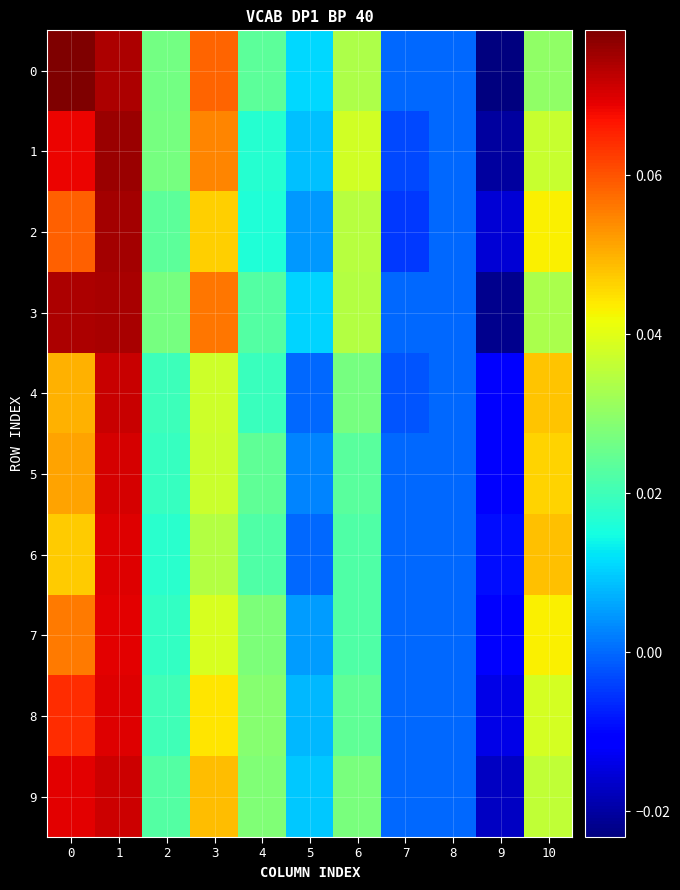

Reading right to left, list all the values displayed in this chart.

0: 10=0.0	9=-0.0	8=0.0	7=0.0	6=0.0	5=0.0	4=0.0	3=0.1	2=0.0	1=0.1	0=0.1
1: 10=0.0	9=-0.0	8=0.0	7=-0.0	6=0.0	5=0.0	4=0.0	3=0.1	2=0.0	1=0.1	0=0.1
2: 10=0.0	9=-0.0	8=0.0	7=-0.0	6=0.0	5=0.0	4=0.0	3=0.0	2=0.0	1=0.1	0=0.1
3: 10=0.0	9=-0.0	8=0.0	7=0.0	6=0.0	5=0.0	4=0.0	3=0.1	2=0.0	1=0.1	0=0.1
4: 10=0.0	9=-0.0	8=0.0	7=-0.0	6=0.0	5=0.0	4=0.0	3=0.0	2=0.0	1=0.1	0=0.0
5: 10=0.0	9=-0.0	8=0.0	7=0.0	6=0.0	5=0.0	4=0.0	3=0.0	2=0.0	1=0.1	0=0.1
6: 10=0.0	9=-0.0	8=0.0	7=0.0	6=0.0	5=0.0	4=0.0	3=0.0	2=0.0	1=0.1	0=0.0
7: 10=0.0	9=-0.0	8=0.0	7=0.0	6=0.0	5=0.0	4=0.0	3=0.0	2=0.0	1=0.1	0=0.1
8: 10=0.0	9=-0.0	8=0.0	7=0.0	6=0.0	5=0.0	4=0.0	3=0.0	2=0.0	1=0.1	0=0.1
9: 10=0.0	9=-0.0	8=0.0	7=0.0	6=0.0	5=0.0	4=0.0	3=0.0	2=0.0	1=0.1	0=0.1